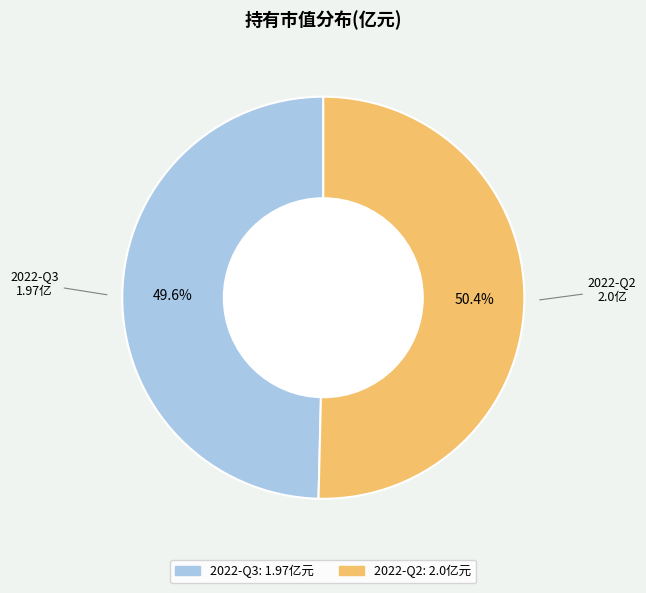

Rank the categories by value from highest to lowest.

2022-Q2, 2022-Q3